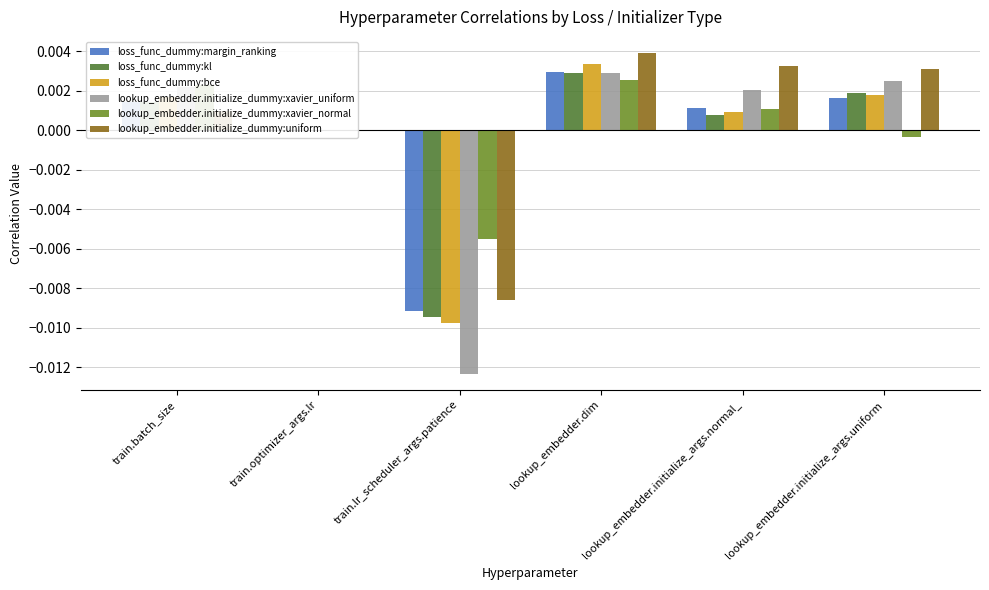

Rank the categories by loss_func_dummy:kl value from lowest to highest.

train.lr_scheduler_args.patience, train.optimizer_args.lr, lookup_embedder.initialize_args.normal_, train.batch_size, lookup_embedder.initialize_args.uniform, lookup_embedder.dim